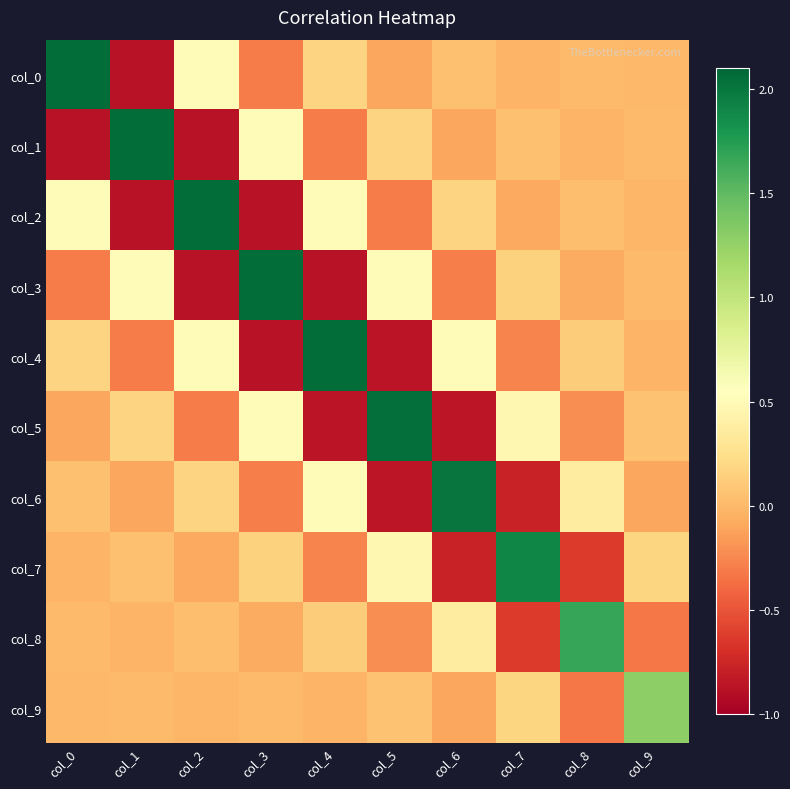

Which label corresponds to the smallest value in the chart?

col_1